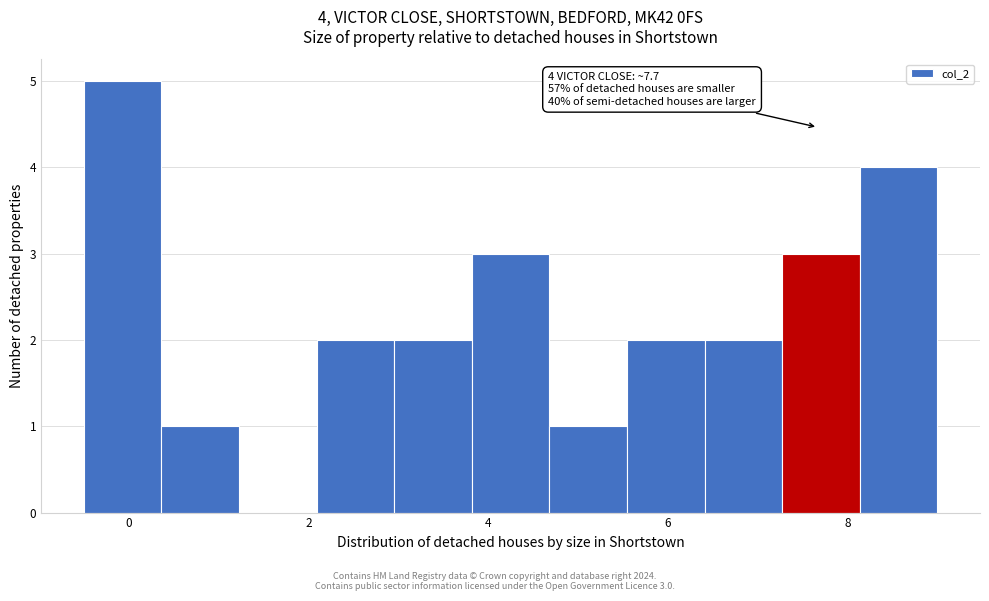

Which range on the x-axis has the tallest bar?

-0.4 to 0.4